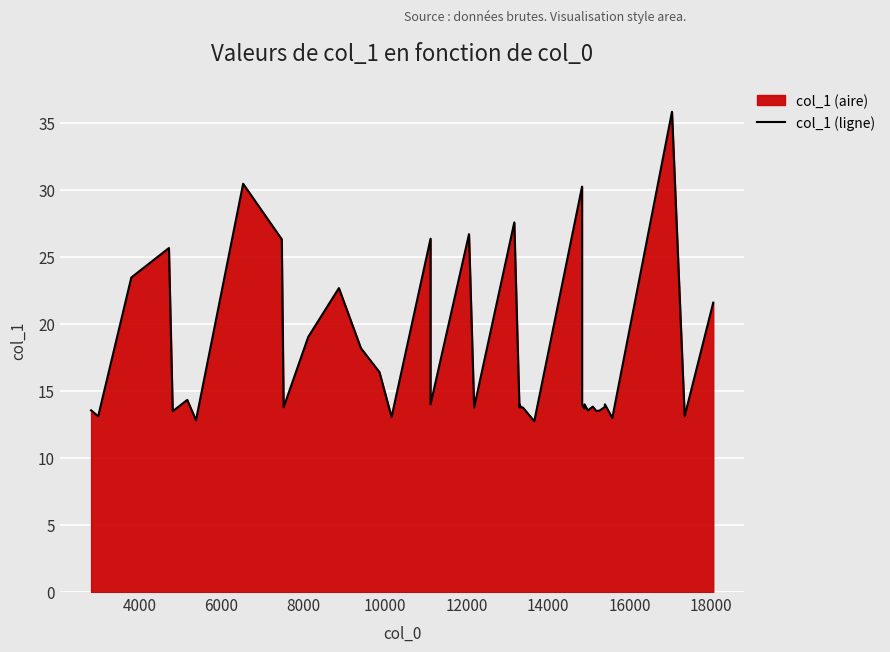

How many interior local peaks (higher than both neighbors) does the data have?

12